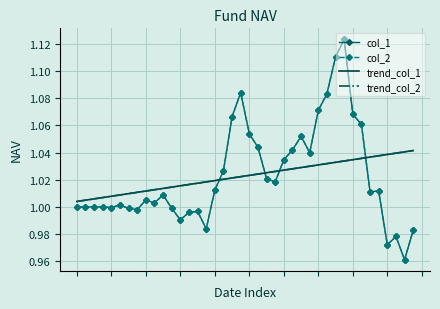

At how many categories does at least one series exceed 1?

40